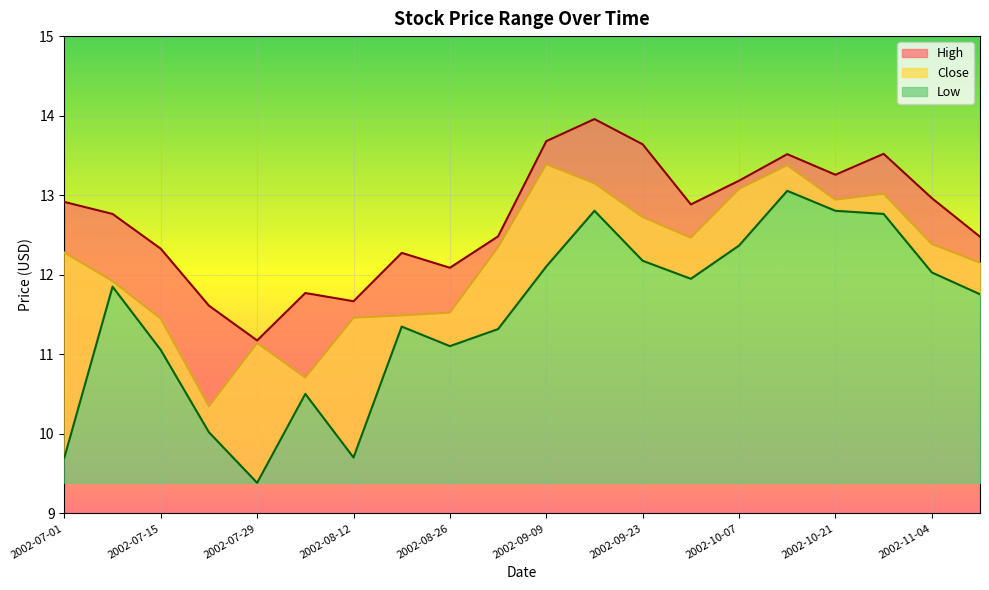

Does the chart display data point markers on the line(s)?

No